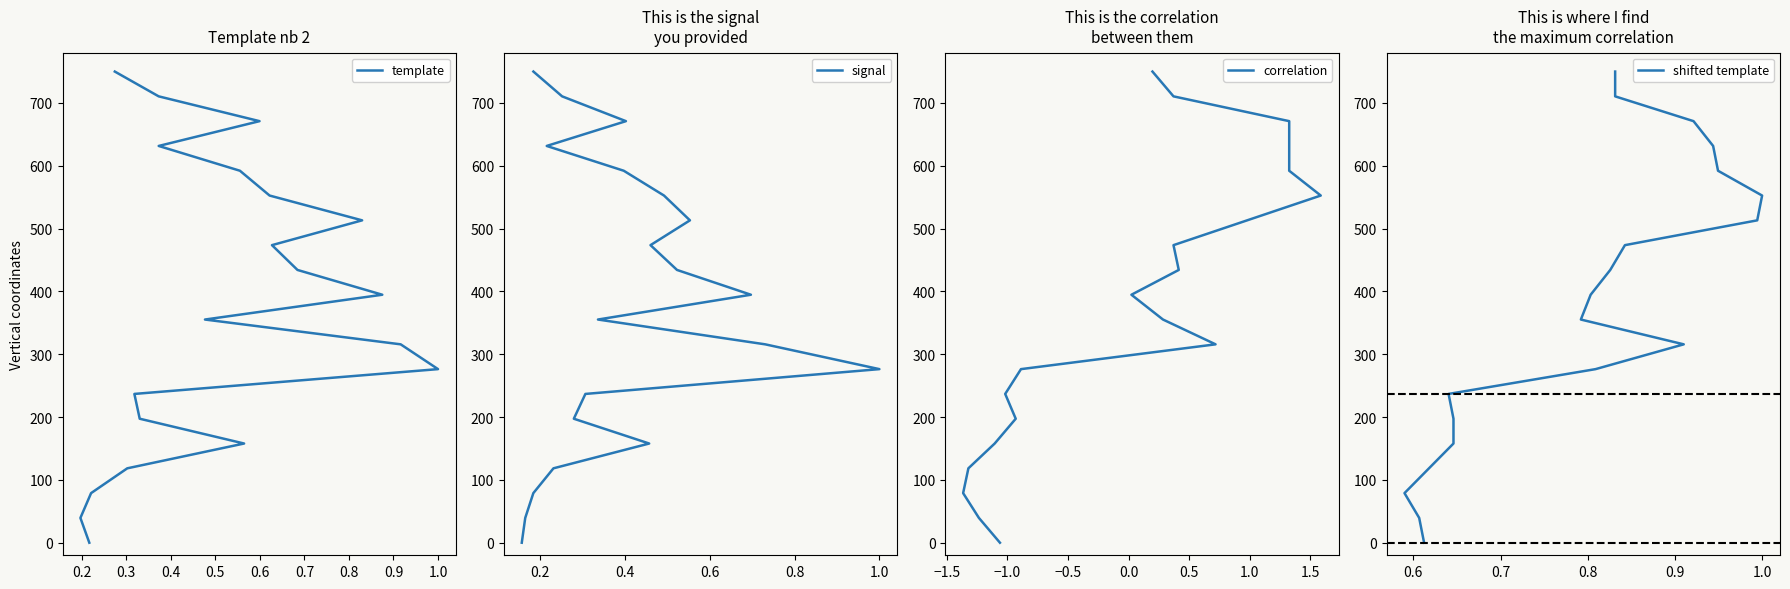

What is the value of the correlation point at the 19th from the left?

710.5